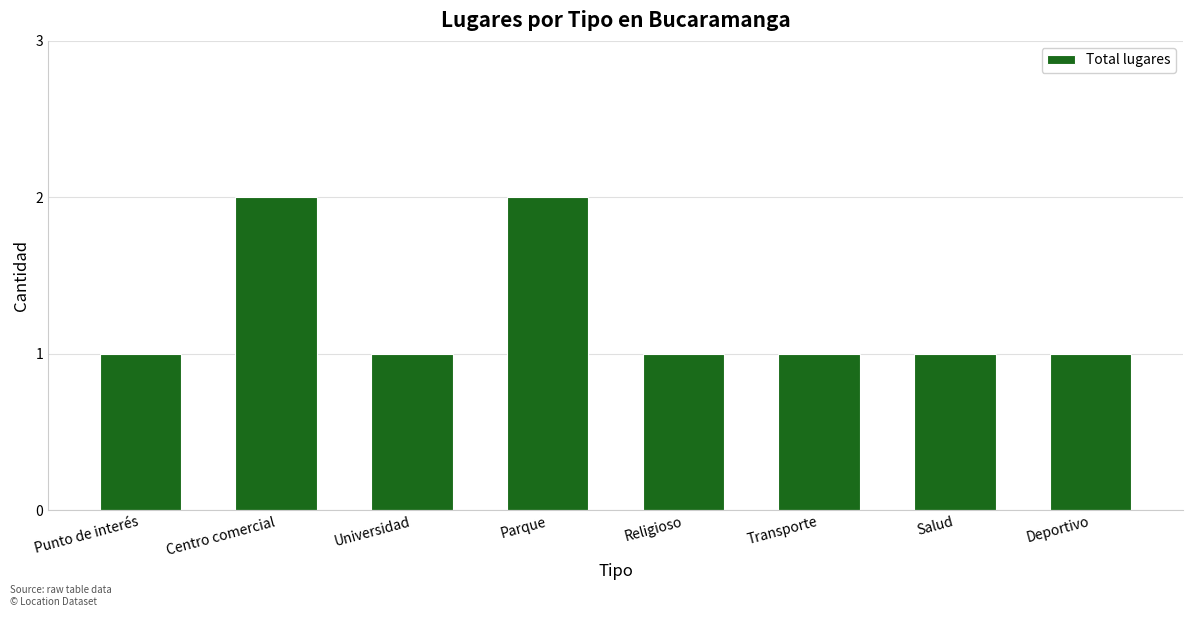

Are the bars horizontal?

No